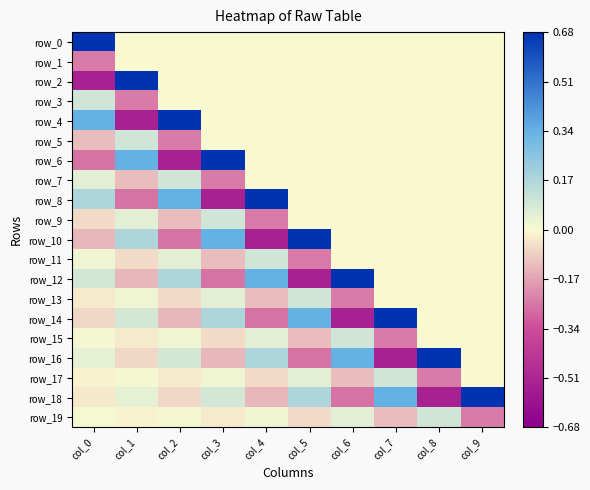

The value of row_9 at col_6 is 0.0. True or false?

True